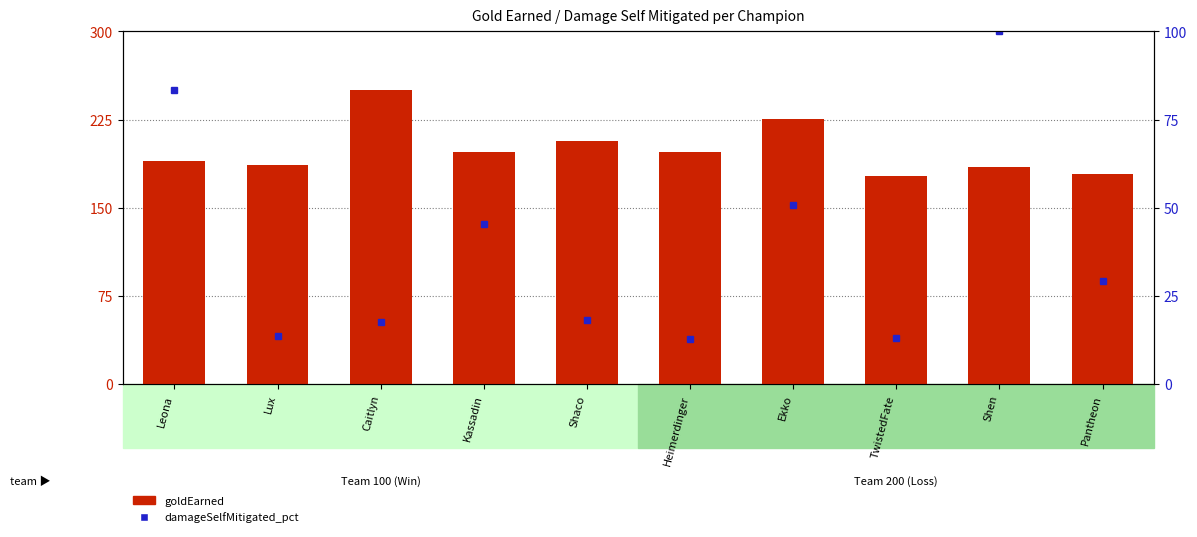

How many data points are above 197?

5